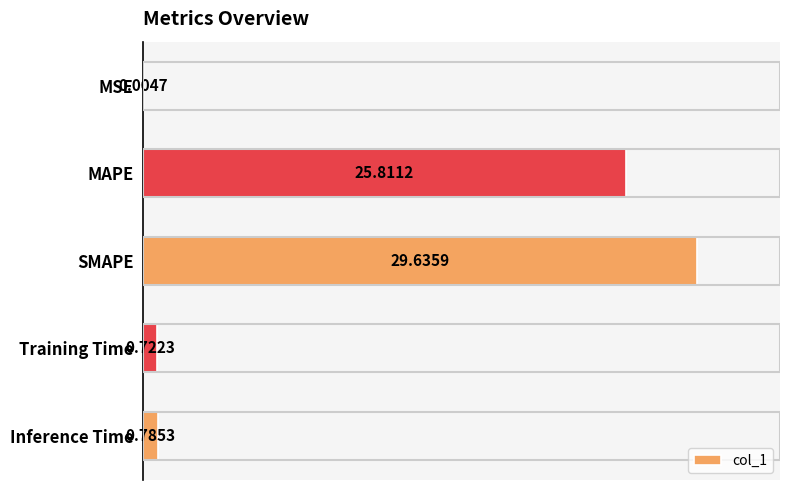

At which category does the chart reach its peak across all series?

SMAPE